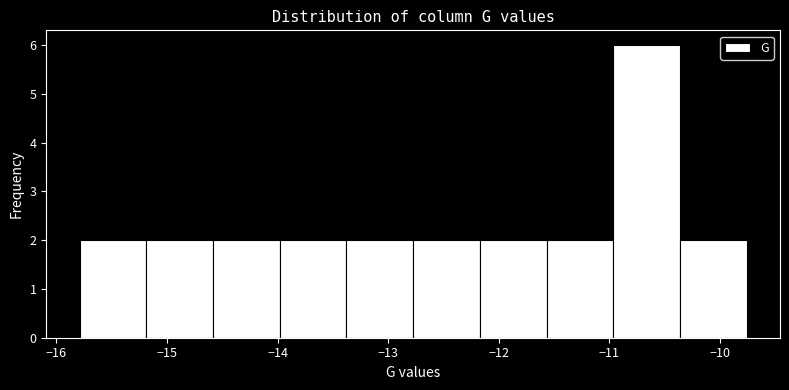

Reading left to right, list every bar in this chart as the range it spans on the x-axis followed by its height. Neither the bar edges nor the heights are printed on the chart, so give them approximately, as read against the axes.

-15.8 to -15.2: 2
-15.2 to -14.6: 2
-14.6 to -14.0: 2
-14.0 to -13.4: 2
-13.4 to -12.8: 2
-12.8 to -12.2: 2
-12.2 to -11.6: 2
-11.6 to -11.0: 2
-11.0 to -10.4: 6
-10.4 to -9.8: 2